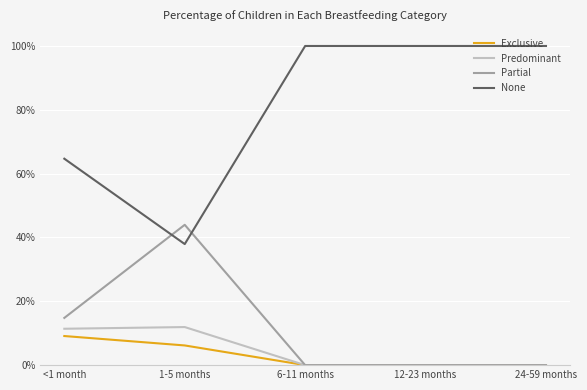

What is the difference between the maximum and second lowest values in the Predominant series?

0.1